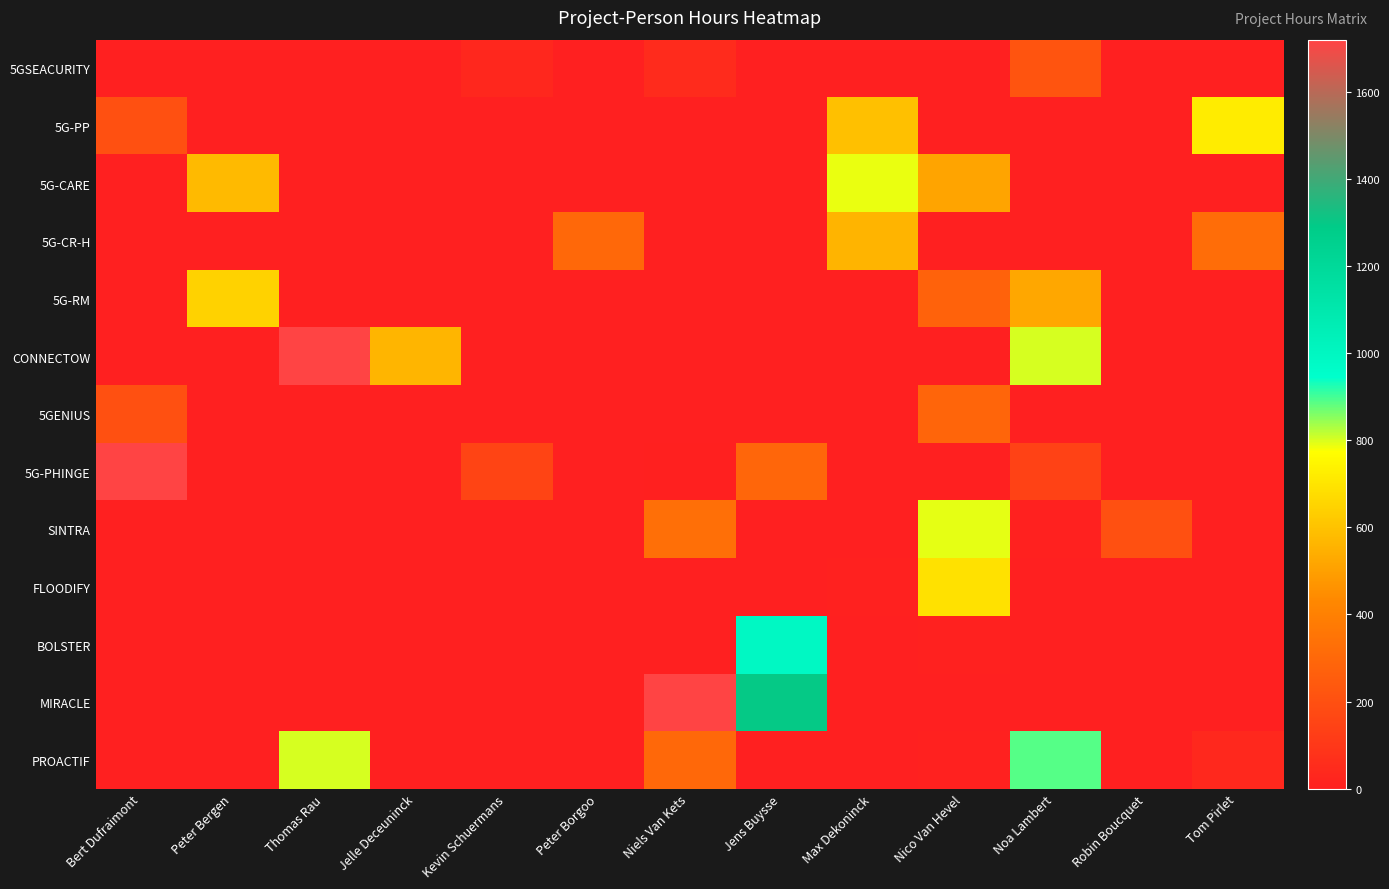

Reading left to right, extract all data points from this chart.

5GSEACURITY: Bert Dufraimont=0.0	Peter Bergen=0.0	Thomas Rau=0.0	Jelle Deceuninck=0.0	Kevin Schuermans=32.0	Peter Borgoo=0.0	Niels Van Kets=50.0	Jens Buysse=0.0	Max Dekoninck=0.0	Nico Van Hevel=0.0	Noa Lambert=216.0	Robin Boucquet=0.0	Tom Pirlet=0.0
5G-PP: Bert Dufraimont=200.0	Peter Bergen=0.0	Thomas Rau=0.0	Jelle Deceuninck=0.0	Kevin Schuermans=0.0	Peter Borgoo=0.0	Niels Van Kets=0.0	Jens Buysse=0.0	Max Dekoninck=592.0	Nico Van Hevel=0.0	Noa Lambert=0.0	Robin Boucquet=0.0	Tom Pirlet=720.0
5G-CARE: Bert Dufraimont=0.0	Peter Bergen=576.0	Thomas Rau=0.0	Jelle Deceuninck=0.0	Kevin Schuermans=0.0	Peter Borgoo=0.0	Niels Van Kets=0.0	Jens Buysse=0.0	Max Dekoninck=788.0	Nico Van Hevel=512.0	Noa Lambert=0.0	Robin Boucquet=0.0	Tom Pirlet=0.0
5G-CR-H: Bert Dufraimont=0.0	Peter Bergen=0.0	Thomas Rau=0.0	Jelle Deceuninck=0.0	Kevin Schuermans=0.0	Peter Borgoo=300.0	Niels Van Kets=0.0	Jens Buysse=0.0	Max Dekoninck=560.0	Nico Van Hevel=0.0	Noa Lambert=0.0	Robin Boucquet=0.0	Tom Pirlet=320.0
5G-RM: Bert Dufraimont=0.0	Peter Bergen=648.0	Thomas Rau=0.0	Jelle Deceuninck=0.0	Kevin Schuermans=0.0	Peter Borgoo=0.0	Niels Van Kets=0.0	Jens Buysse=0.0	Max Dekoninck=0.0	Nico Van Hevel=278.0	Noa Lambert=522.0	Robin Boucquet=0.0	Tom Pirlet=0.0
CONNECTOW: Bert Dufraimont=0.0	Peter Bergen=0.0	Thomas Rau=1720.0	Jelle Deceuninck=562.0	Kevin Schuermans=0.0	Peter Borgoo=0.0	Niels Van Kets=0.0	Jens Buysse=0.0	Max Dekoninck=0.0	Nico Van Hevel=0.0	Noa Lambert=800.0	Robin Boucquet=0.0	Tom Pirlet=0.0
5GENIUS: Bert Dufraimont=200.0	Peter Bergen=0.0	Thomas Rau=0.0	Jelle Deceuninck=0.0	Kevin Schuermans=0.0	Peter Borgoo=0.0	Niels Van Kets=0.0	Jens Buysse=0.0	Max Dekoninck=0.0	Nico Van Hevel=288.0	Noa Lambert=0.0	Robin Boucquet=0.0	Tom Pirlet=0.0
5G-PHINGE: Bert Dufraimont=1720.0	Peter Bergen=0.0	Thomas Rau=0.0	Jelle Deceuninck=0.0	Kevin Schuermans=152.0	Peter Borgoo=0.0	Niels Van Kets=4.0	Jens Buysse=290.0	Max Dekoninck=0.0	Nico Van Hevel=0.0	Noa Lambert=142.0	Robin Boucquet=0.0	Tom Pirlet=0.0
SINTRA: Bert Dufraimont=0.0	Peter Bergen=0.0	Thomas Rau=0.0	Jelle Deceuninck=0.0	Kevin Schuermans=0.0	Peter Borgoo=0.0	Niels Van Kets=331.2	Jens Buysse=0.0	Max Dekoninck=0.0	Nico Van Hevel=790.0	Noa Lambert=10.0	Robin Boucquet=200.0	Tom Pirlet=0.0
FLOODIFY: Bert Dufraimont=0.0	Peter Bergen=0.0	Thomas Rau=0.0	Jelle Deceuninck=0.0	Kevin Schuermans=0.0	Peter Borgoo=0.0	Niels Van Kets=0.0	Jens Buysse=0.0	Max Dekoninck=10.0	Nico Van Hevel=692.0	Noa Lambert=0.0	Robin Boucquet=0.0	Tom Pirlet=0.0
BOLSTER: Bert Dufraimont=0.0	Peter Bergen=0.0	Thomas Rau=0.0	Jelle Deceuninck=0.0	Kevin Schuermans=0.0	Peter Borgoo=0.0	Niels Van Kets=0.0	Jens Buysse=990.0	Max Dekoninck=0.0	Nico Van Hevel=10.0	Noa Lambert=0.0	Robin Boucquet=0.0	Tom Pirlet=0.0
MIRACLE: Bert Dufraimont=0.0	Peter Bergen=0.0	Thomas Rau=0.0	Jelle Deceuninck=0.0	Kevin Schuermans=0.0	Peter Borgoo=0.0	Niels Van Kets=1720.0	Jens Buysse=1300.0	Max Dekoninck=0.0	Nico Van Hevel=0.0	Noa Lambert=0.0	Robin Boucquet=0.0	Tom Pirlet=0.0
PROACTIF: Bert Dufraimont=0.0	Peter Bergen=0.0	Thomas Rau=800.0	Jelle Deceuninck=0.0	Kevin Schuermans=0.0	Peter Borgoo=0.0	Niels Van Kets=300.0	Jens Buysse=0.0	Max Dekoninck=0.0	Nico Van Hevel=10.0	Noa Lambert=890.0	Robin Boucquet=0.0	Tom Pirlet=40.0